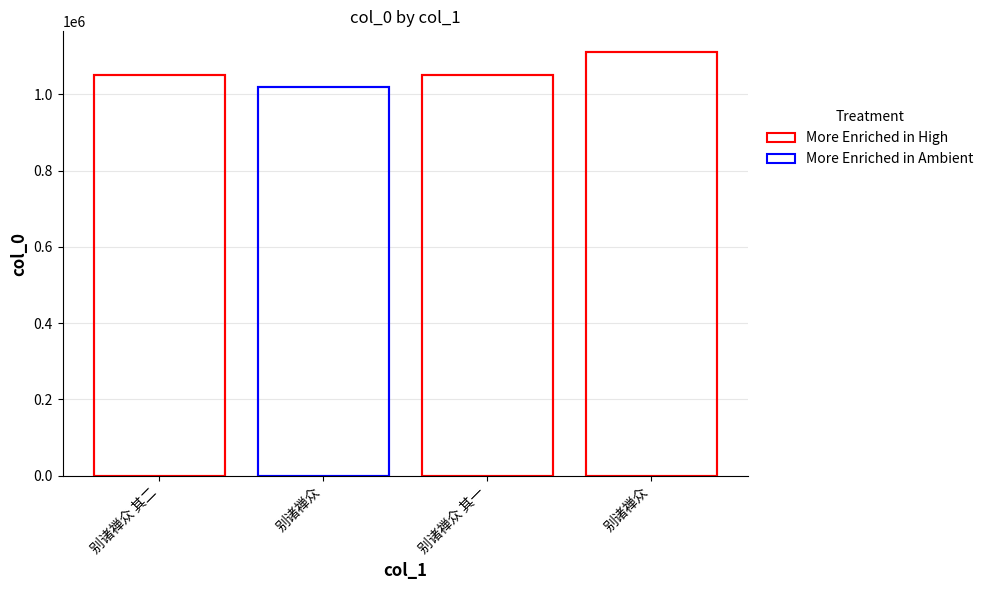

How many data points are less than 1049689?

2